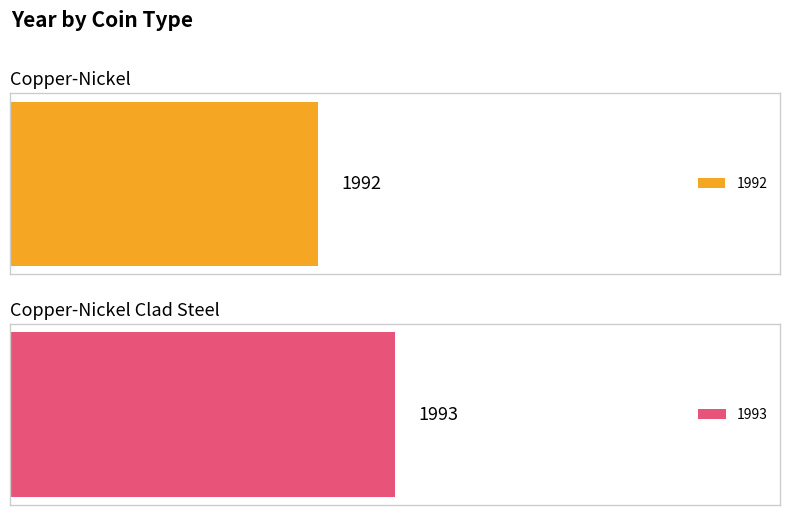

What is the change in value from 1992 to 1993?

+1